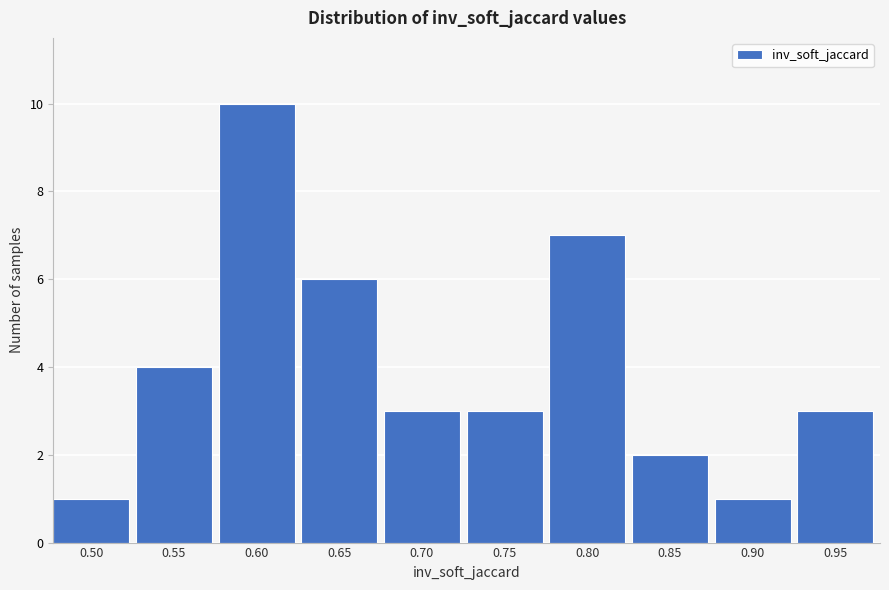

Reading right to left, transcribe all the data shown in this chart.

0.95=3	0.90=1	0.85=2	0.80=7	0.75=3	0.70=3	0.65=6	0.60=10	0.55=4	0.50=1